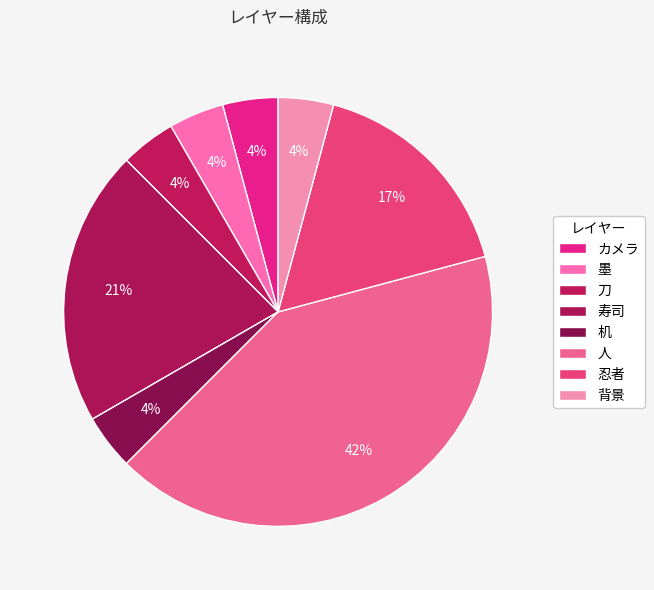

Is it true that 寿司 is 21% of the pie?

True